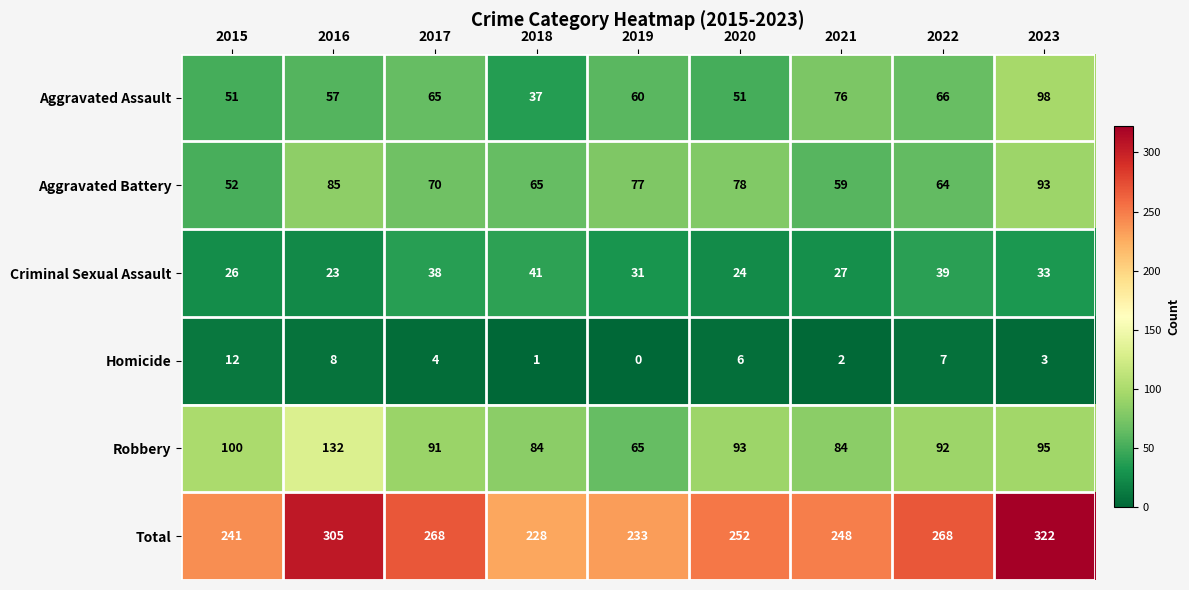

The value of Aggravated Battery at 2022 is 32. True or false?

False